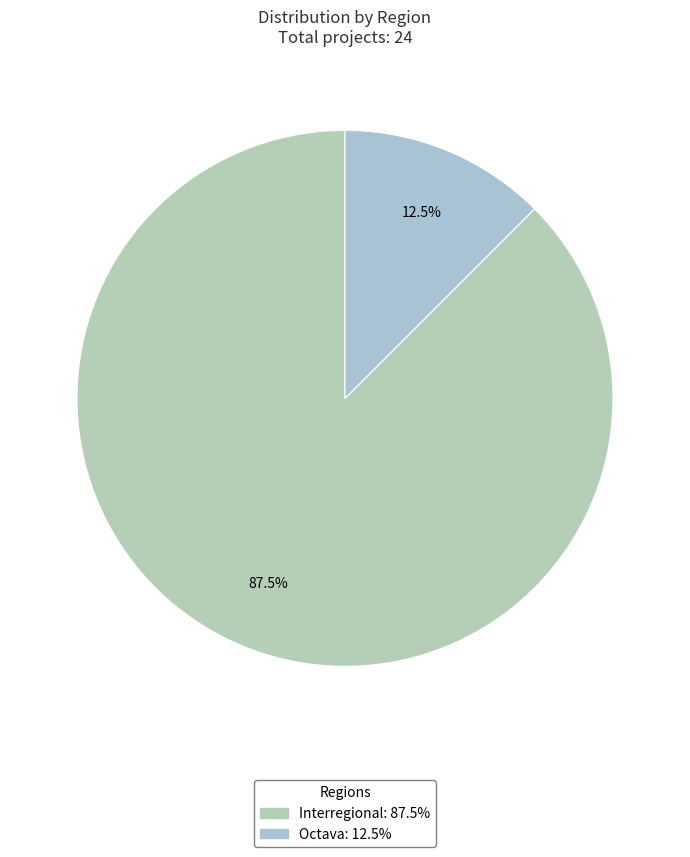

Which has a higher value, Octava or Interregional?

Interregional